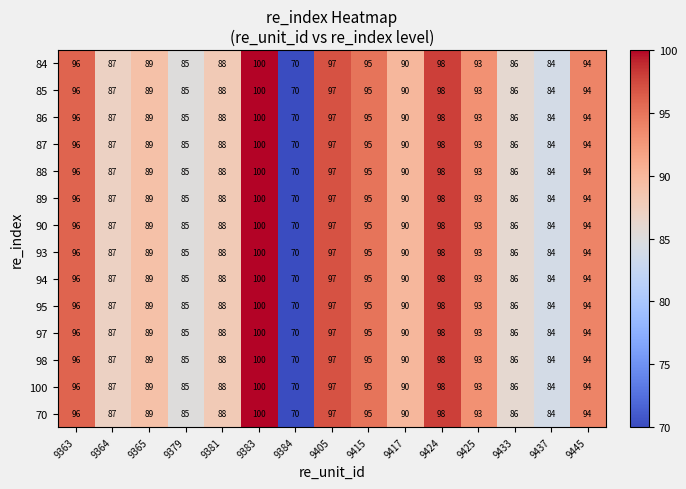

What is the sum of the 70 values at 9381 and 9437?

172